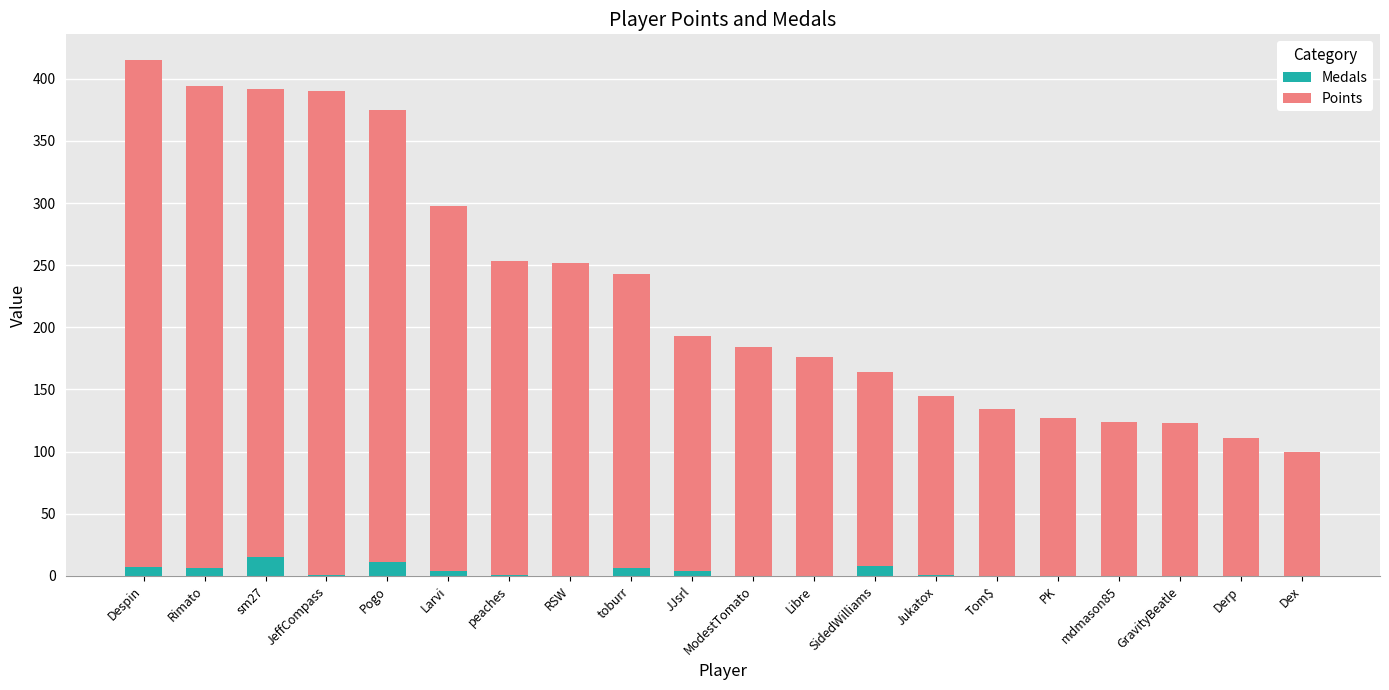

At which category is the sum across all series the highest?

Despin